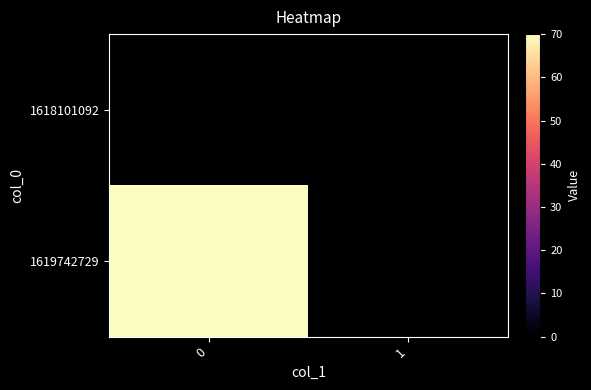

Which series has the largest total across all categories?

1619742729